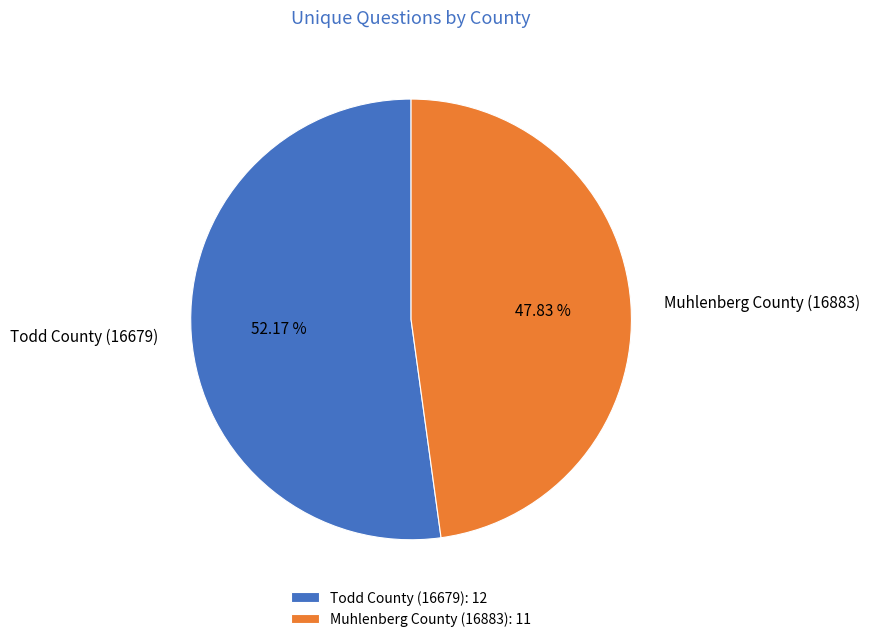

Count the number of slices in the pie.

2